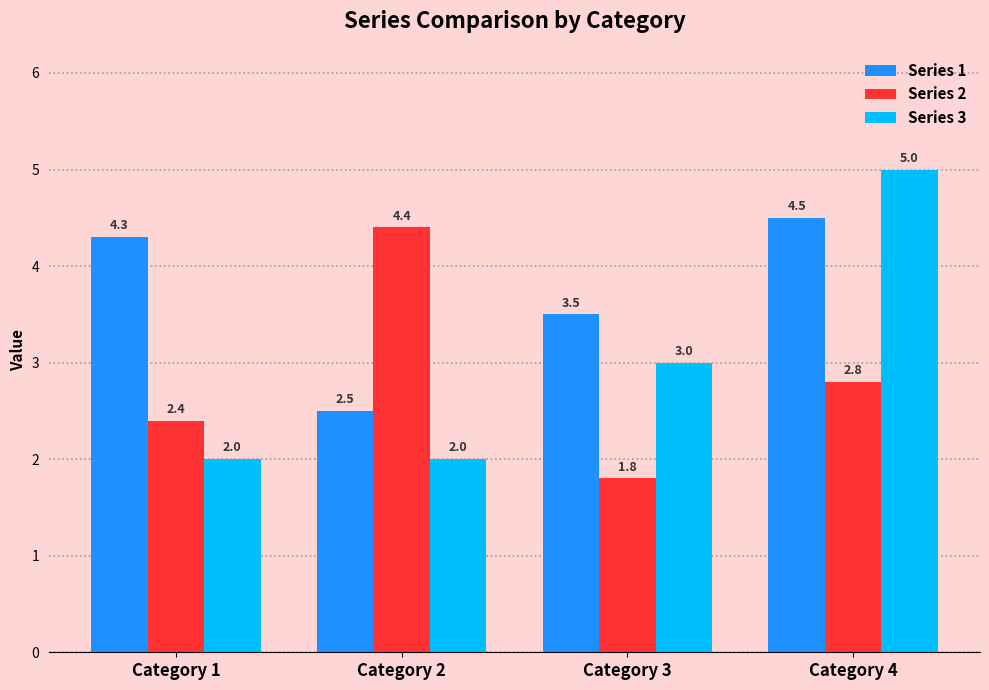

Is the value of Series 1 at Category 1 greater than the value of Series 3 at Category 2?

Yes